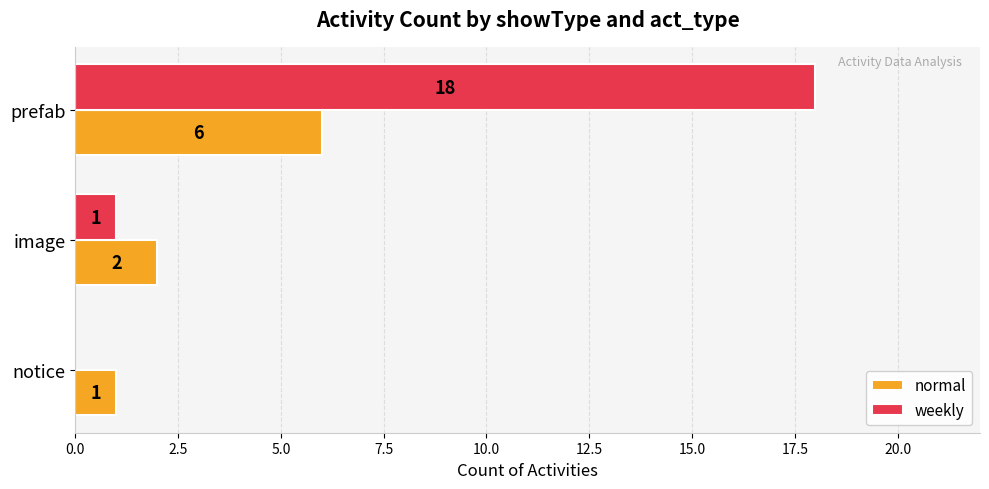

The normal series shows 2 at image. True or false?

True